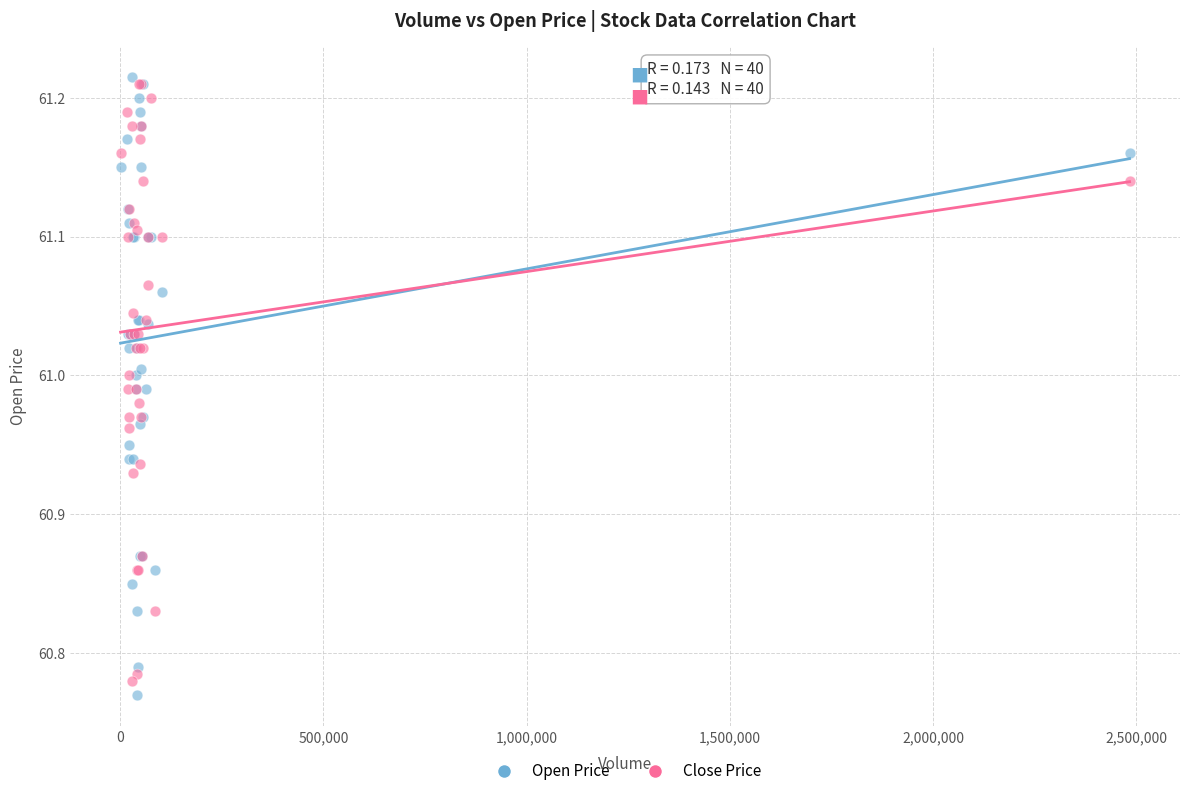

What are all the series names shown in the legend?

Open Price, Close Price